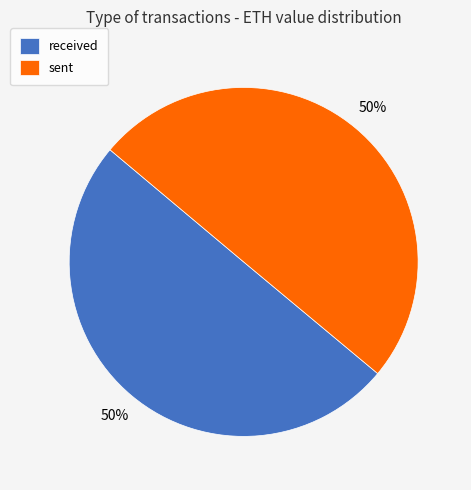

Is it true that received is 57% of the pie?

False